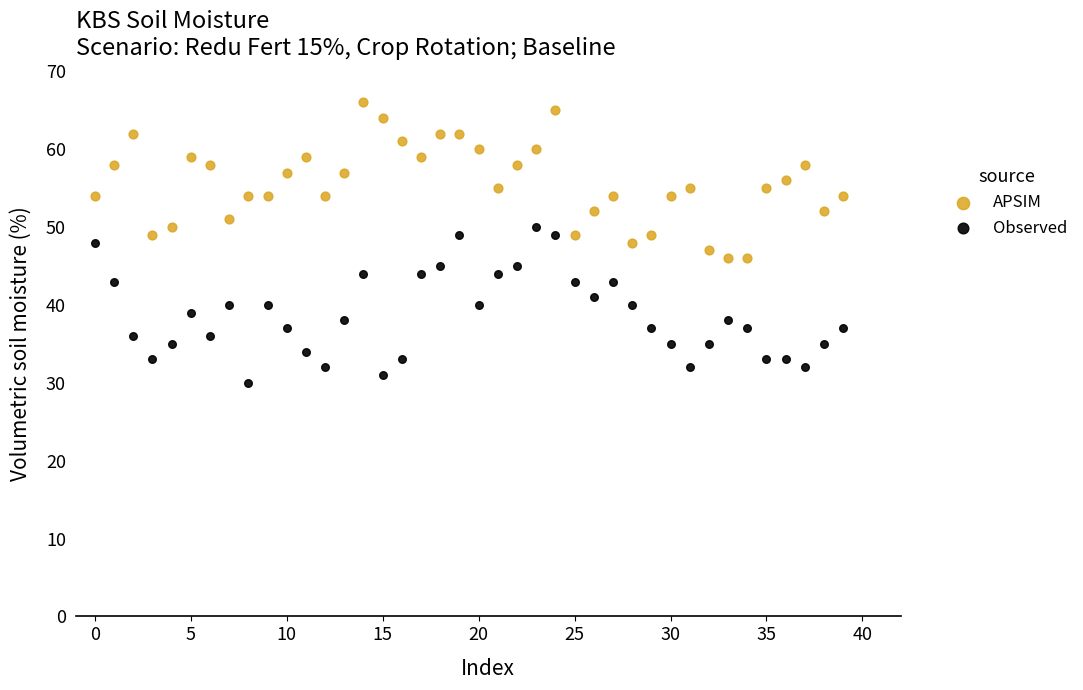

Across all data points, what is the range of Y values (max minus min)?

36